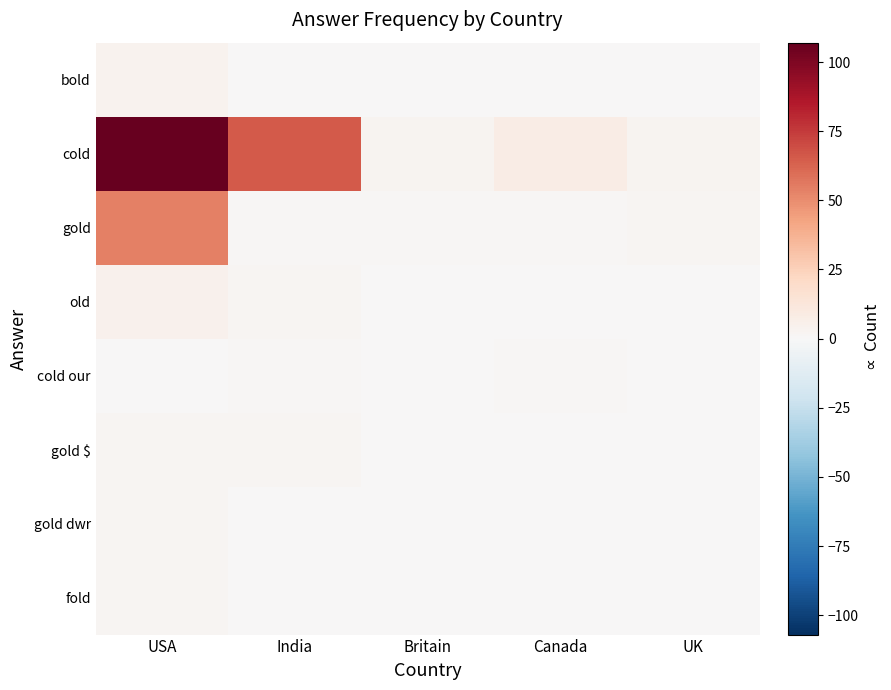

What is the maximum value shown in the chart?

107